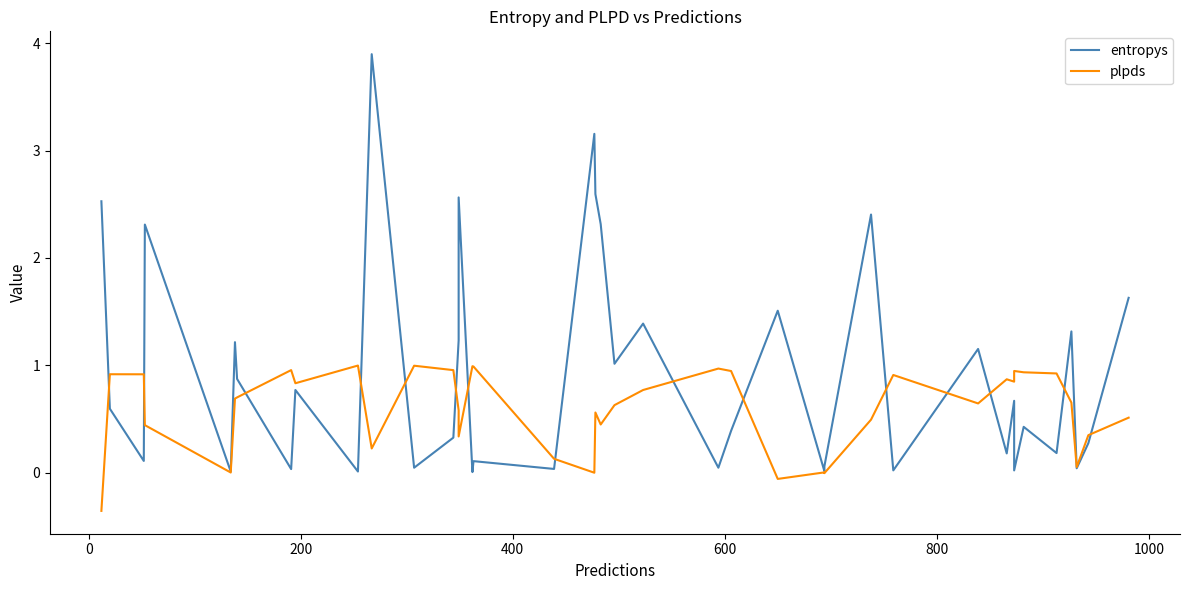

Which series has the largest total across all categories?

entropys